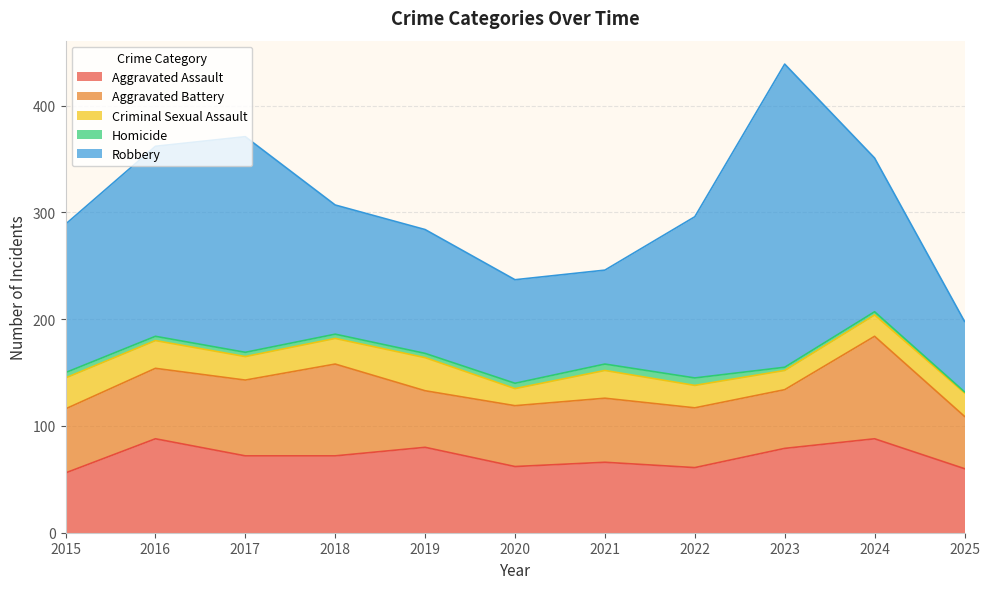

Which series ends up on top after the final intersection of Aggravated Battery and Aggravated Assault?

Aggravated Assault